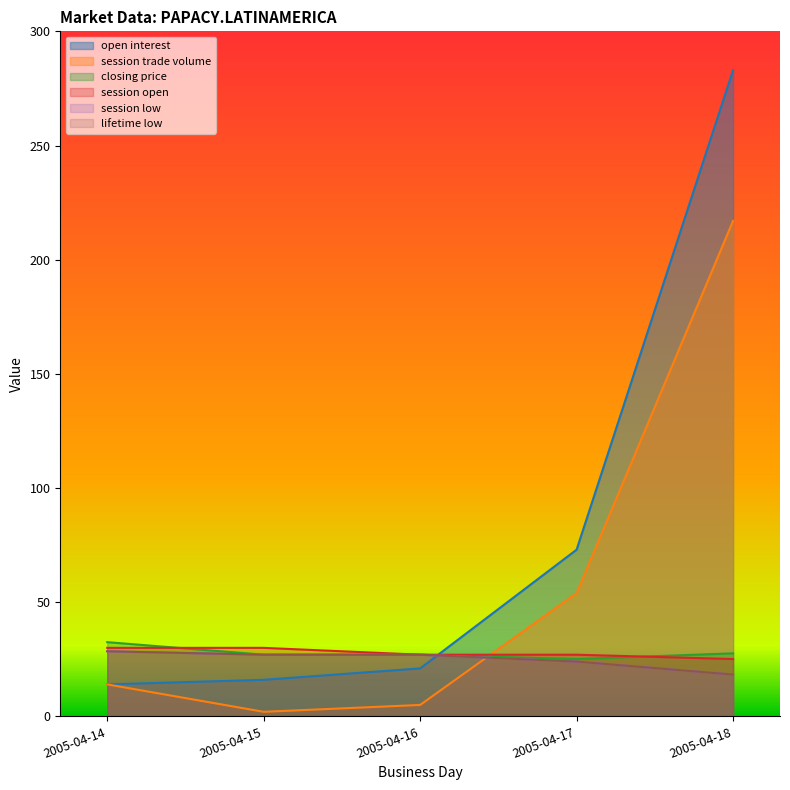

The closing price series shows 27.6 at 2005-04-18. True or false?

True